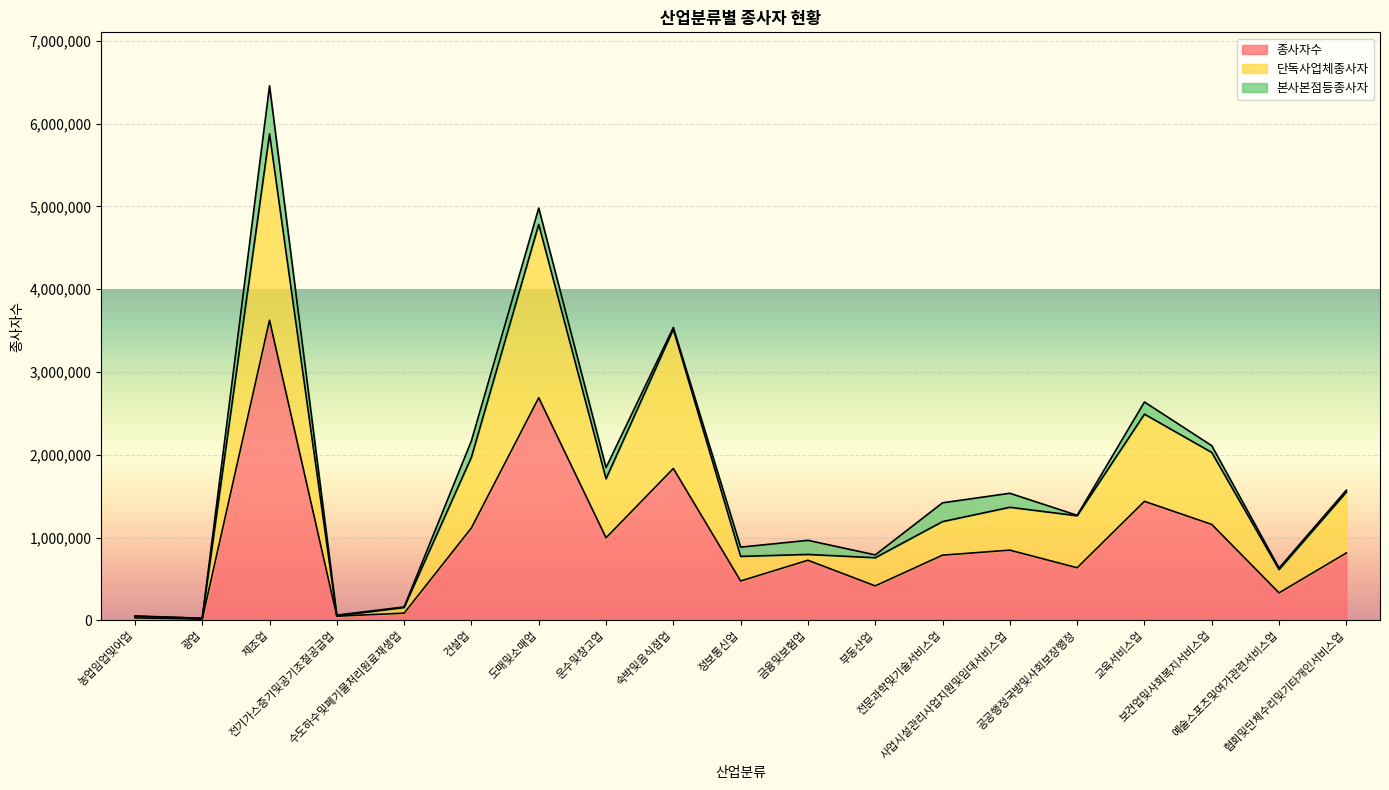

True or false: 단독사업체종사자 has a value of 2398690 at 도매및소매업.

False